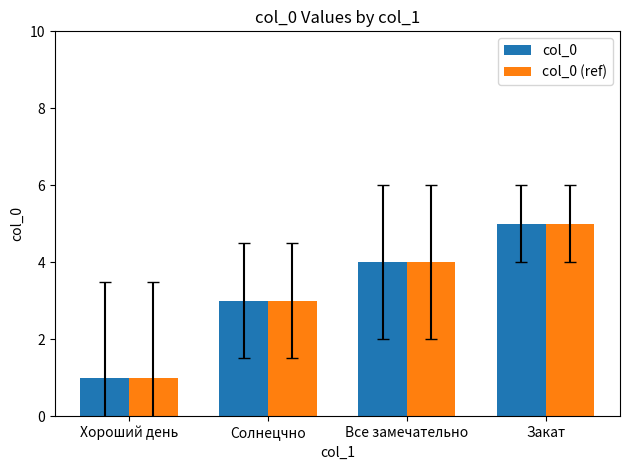

Which label corresponds to the smallest value in the chart?

Хороший день